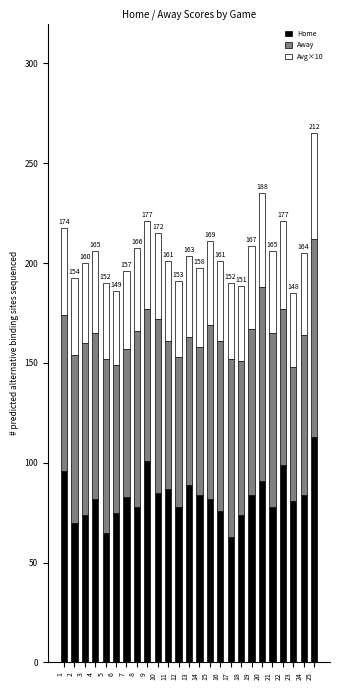

At which category is the sum across all series the highest?

25